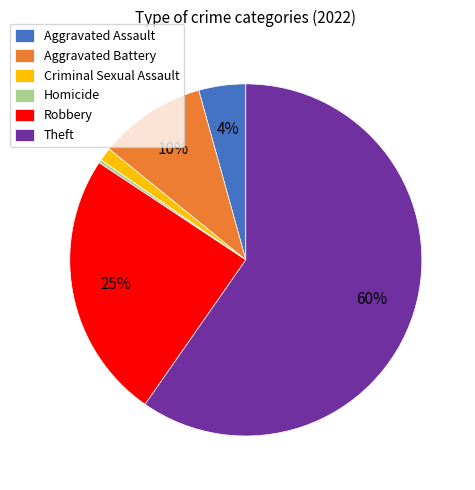

The Aggravated Battery slice represents 1% of the pie. True or false?

False